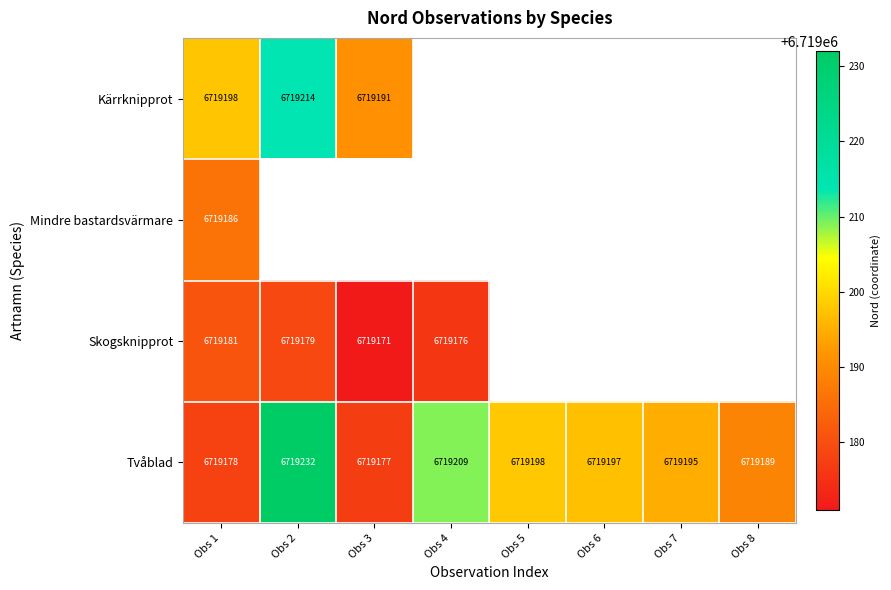

What is the difference between the Tvåblad values at Obs 8 and Obs 5?

9.0